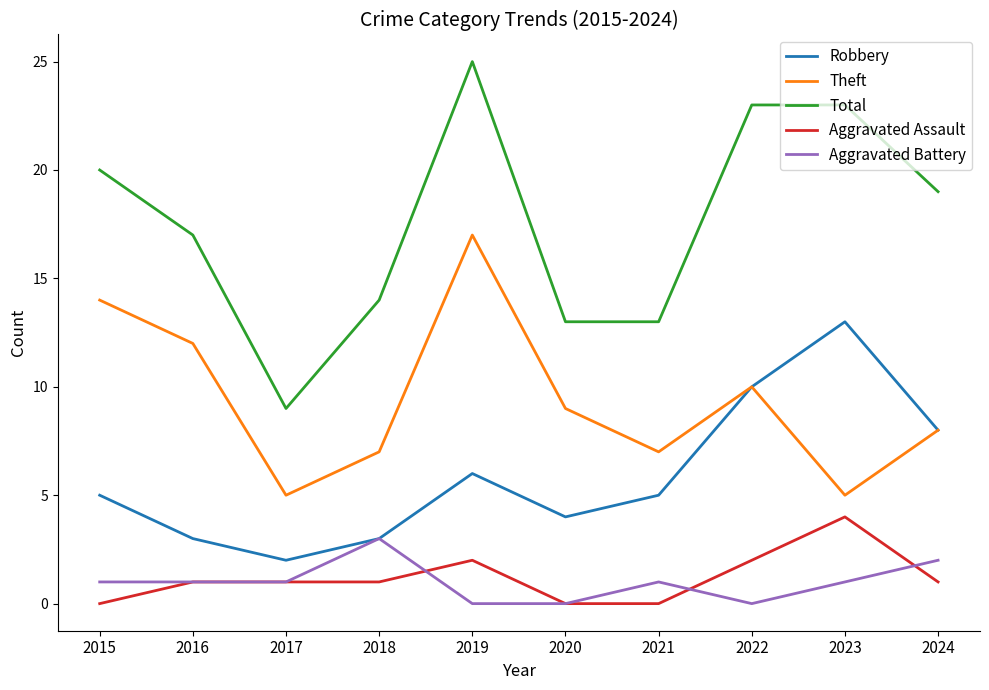

True or false: Total and Aggravated Battery cross at least once.

False